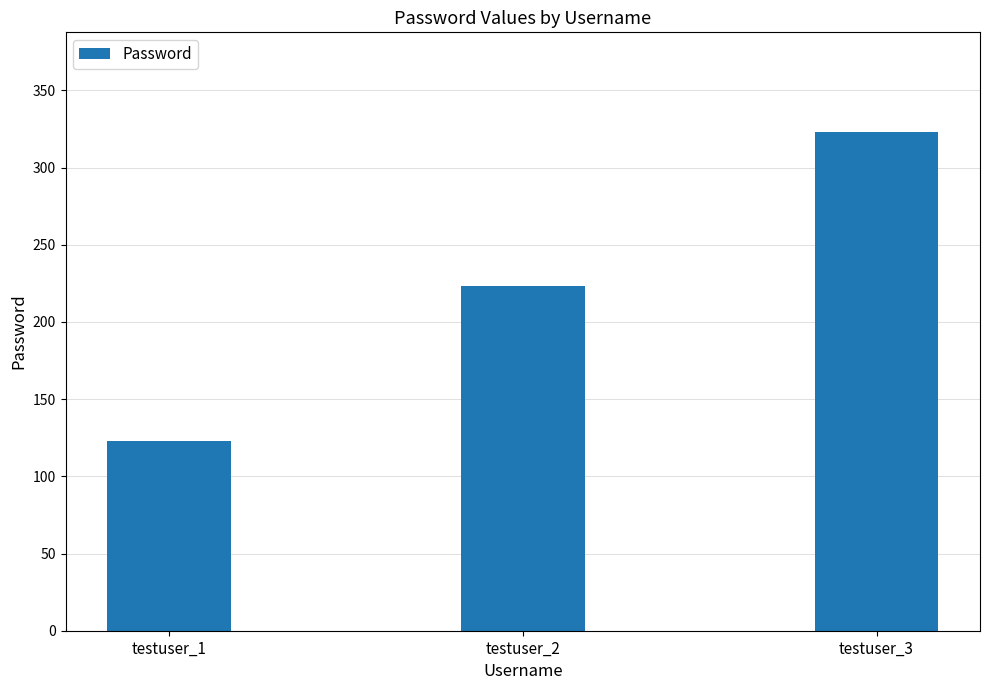

Are the bars horizontal?

No